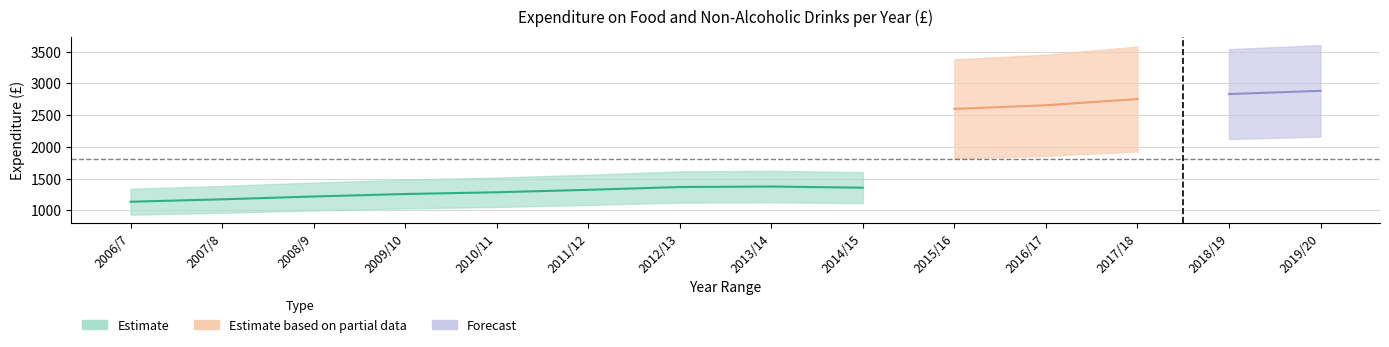

What is the value of the 9th point from the left?

1357.1